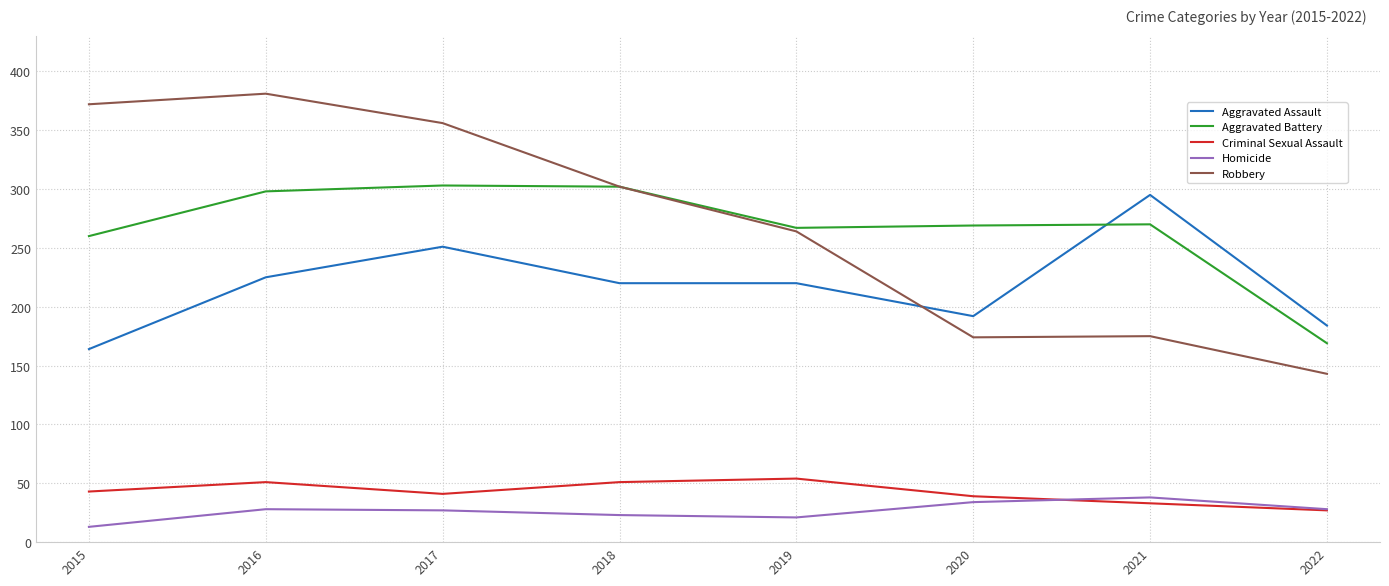

True or false: Homicide and Aggravated Battery intersect in this chart.

False